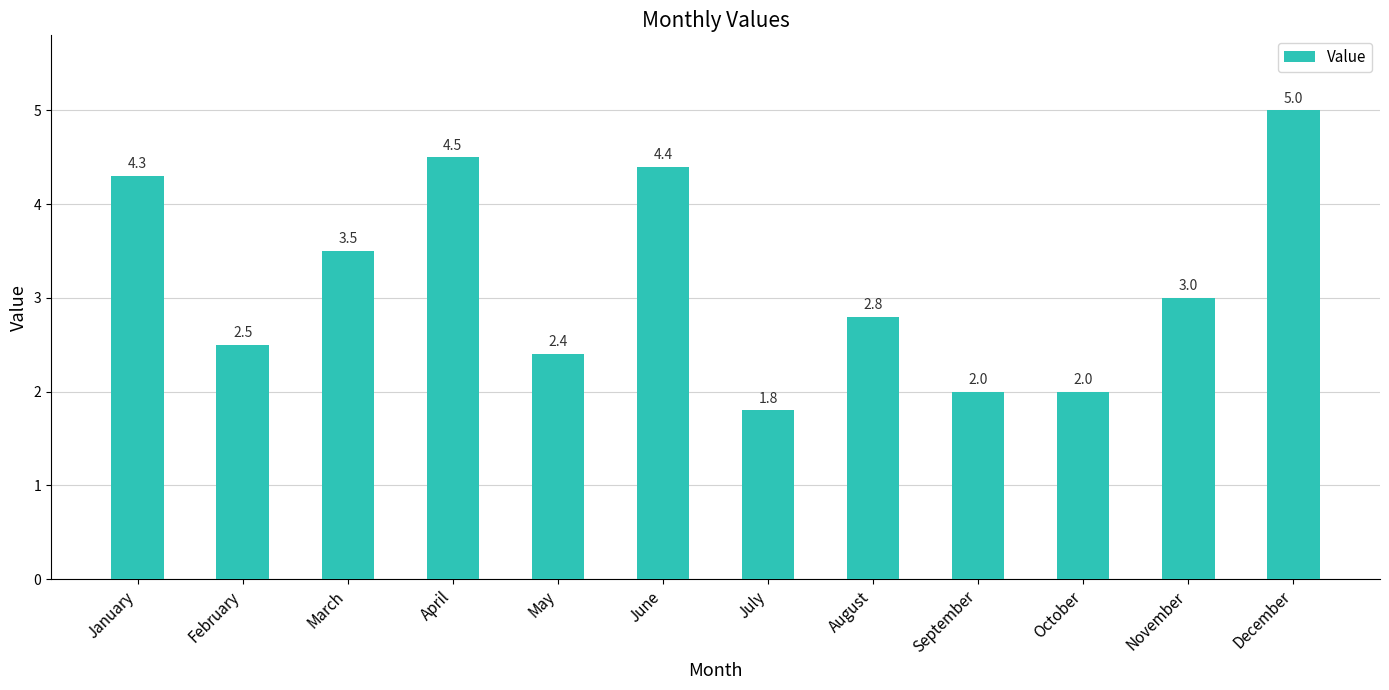

What is the change in value from February to June?

+1.9